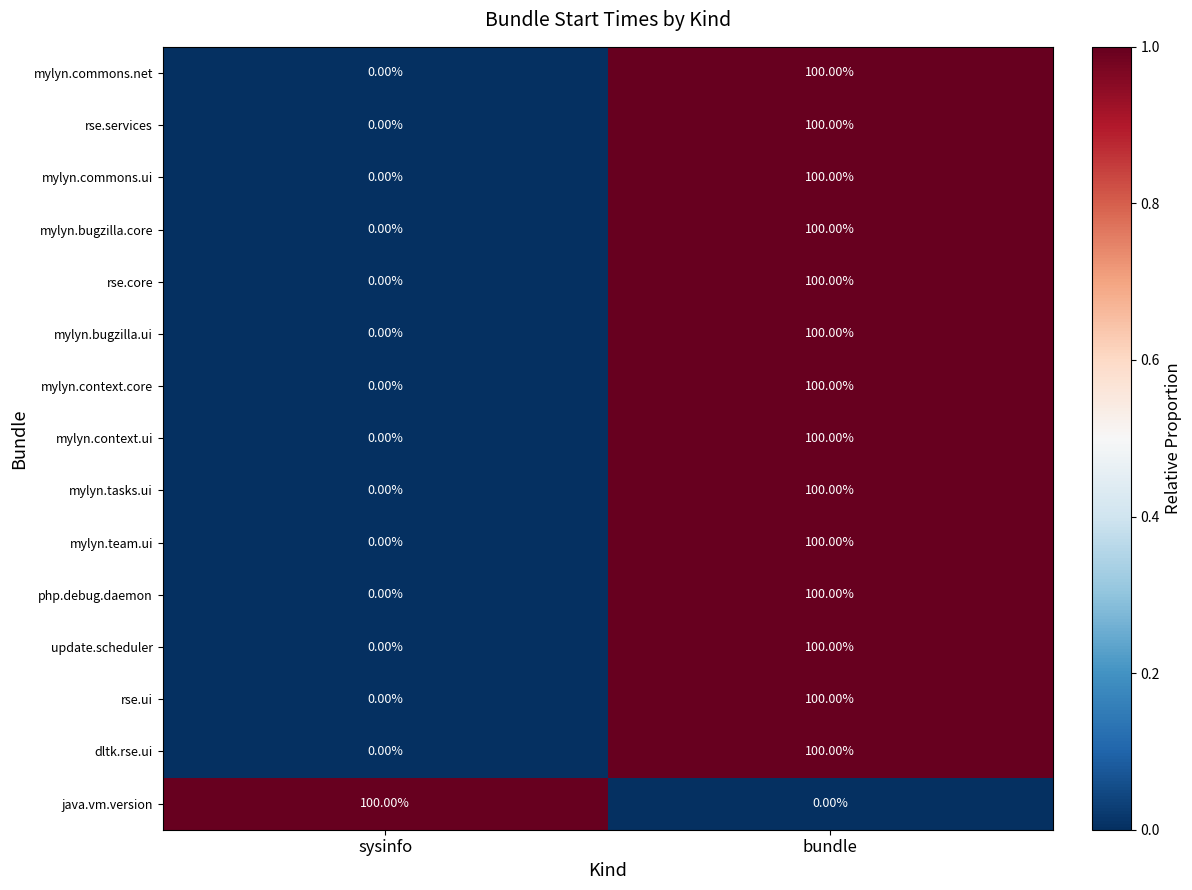

What is the difference between the highest and lowest values at bundle?

100